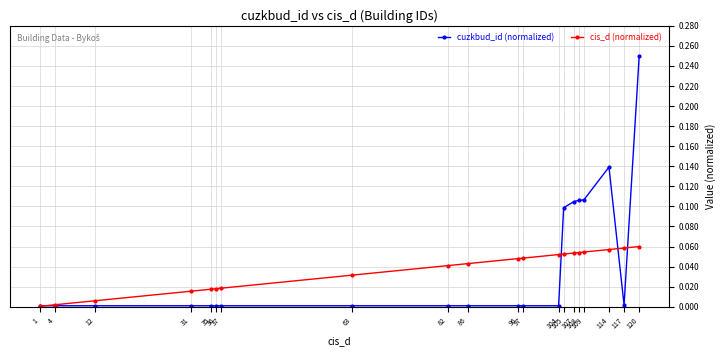

Which series has the widest spread of values?

cuzkbud_id (normalized)